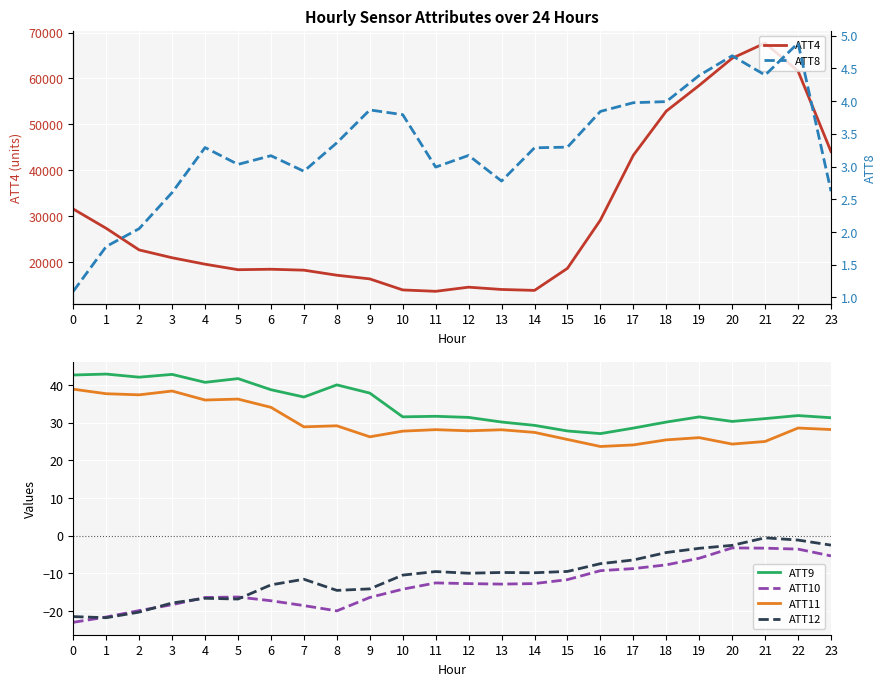

What are all the series names shown in the legend?

ATT4, ATT9, ATT10, ATT11, ATT12, ATT8